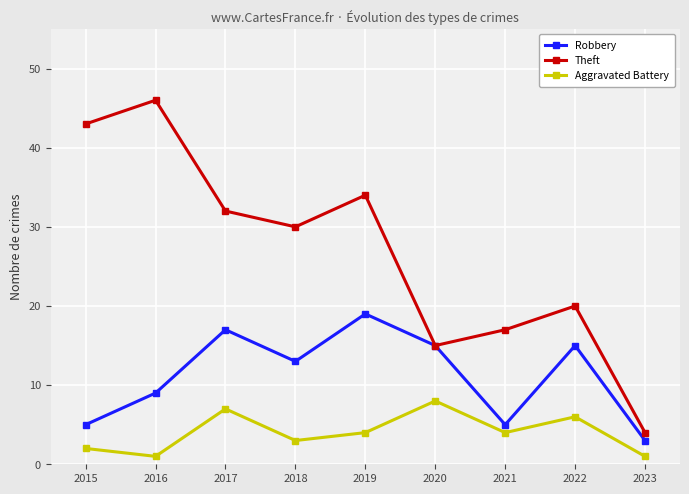

What is the value of the Aggravated Battery point at the 7th from the left?

4